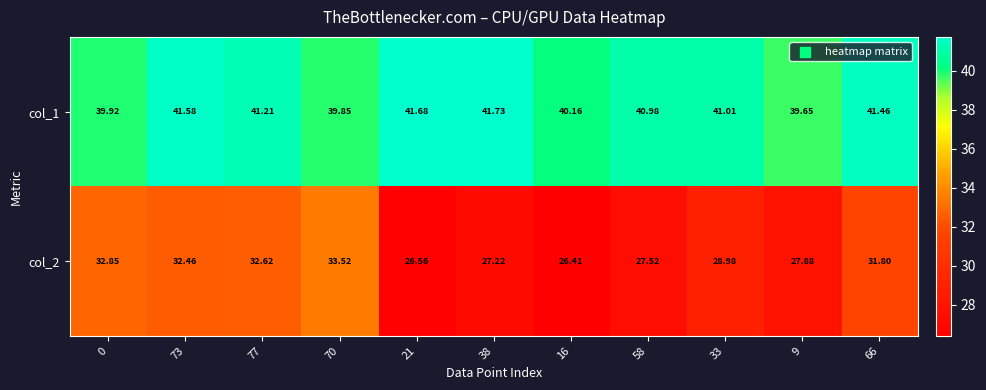

Is the value of col_2 at 66 greater than the value of col_1 at 16?

No